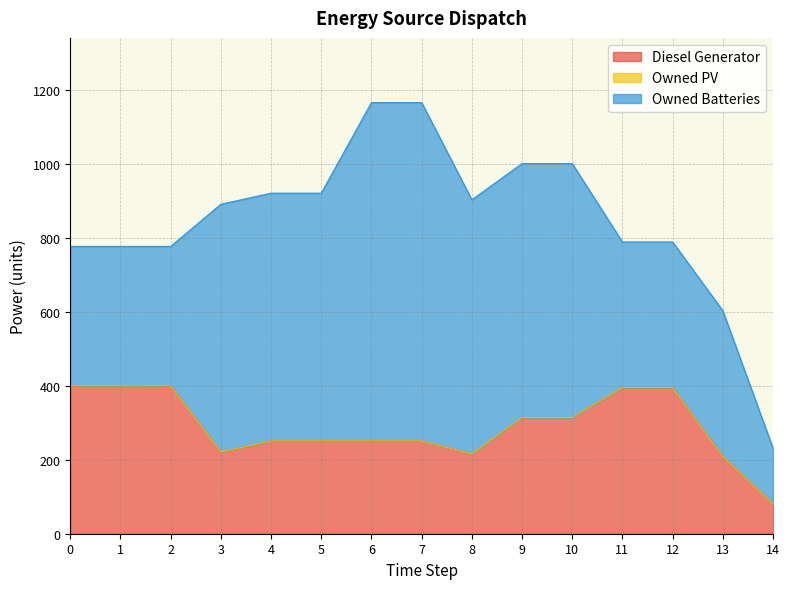

True or false: Owned Batteries and Diesel Generator cross at least once.

True